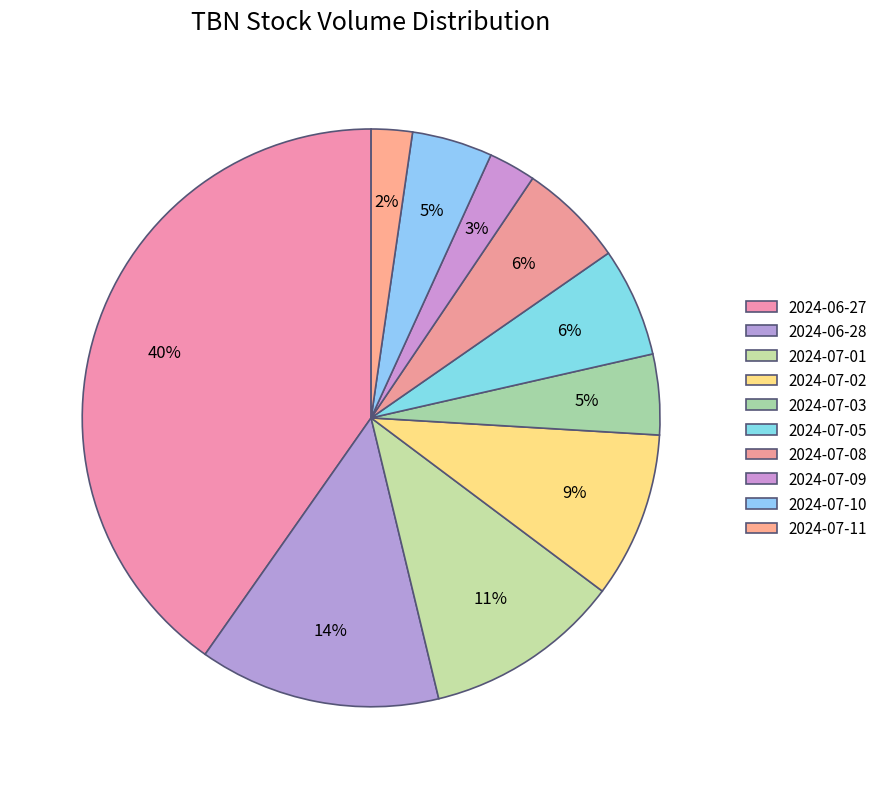

What portion of the pie excludes 2024-07-08?

94.1%